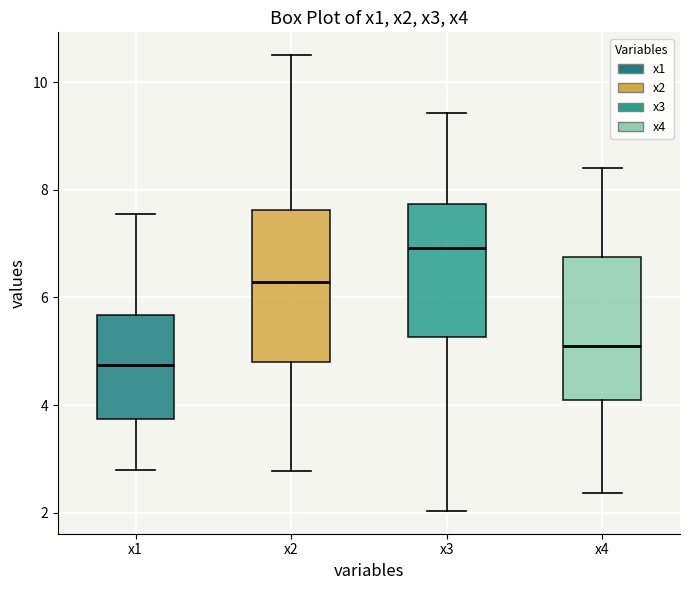

Which box's median line is the highest?

x3